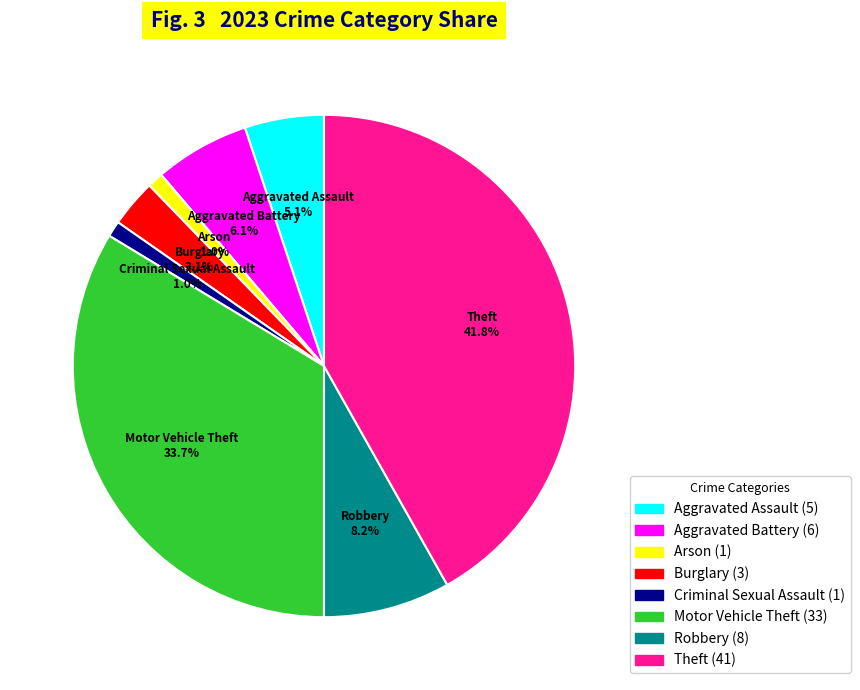

Does Robbery account for over 50% of the chart?

No